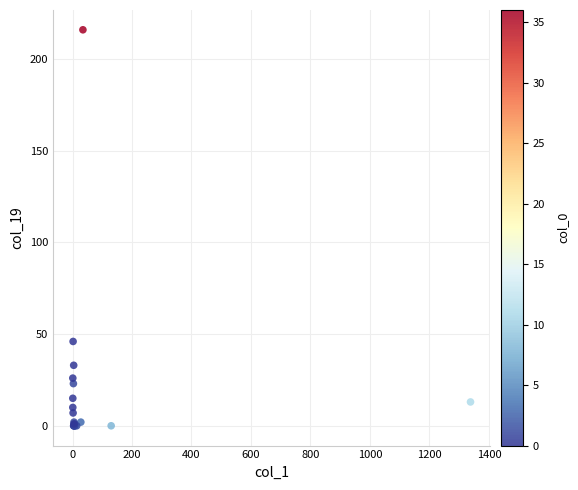

What Y value in the scatter plot is closest to 108?

46